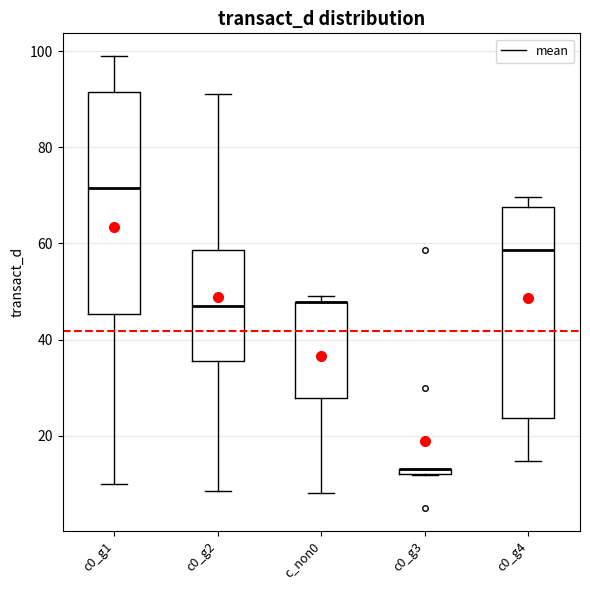

Comparing the boxes themselves (not the whiskers), which one is the tallest?

c0_g1